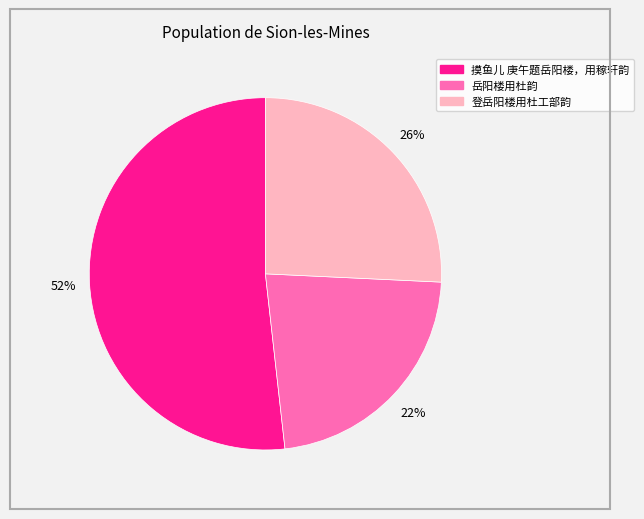

Rank the categories by value from lowest to highest.

岳阳楼用杜韵, 登岳阳楼用杜工部韵, 摸鱼儿 庚午题岳阳楼，用稼轩韵